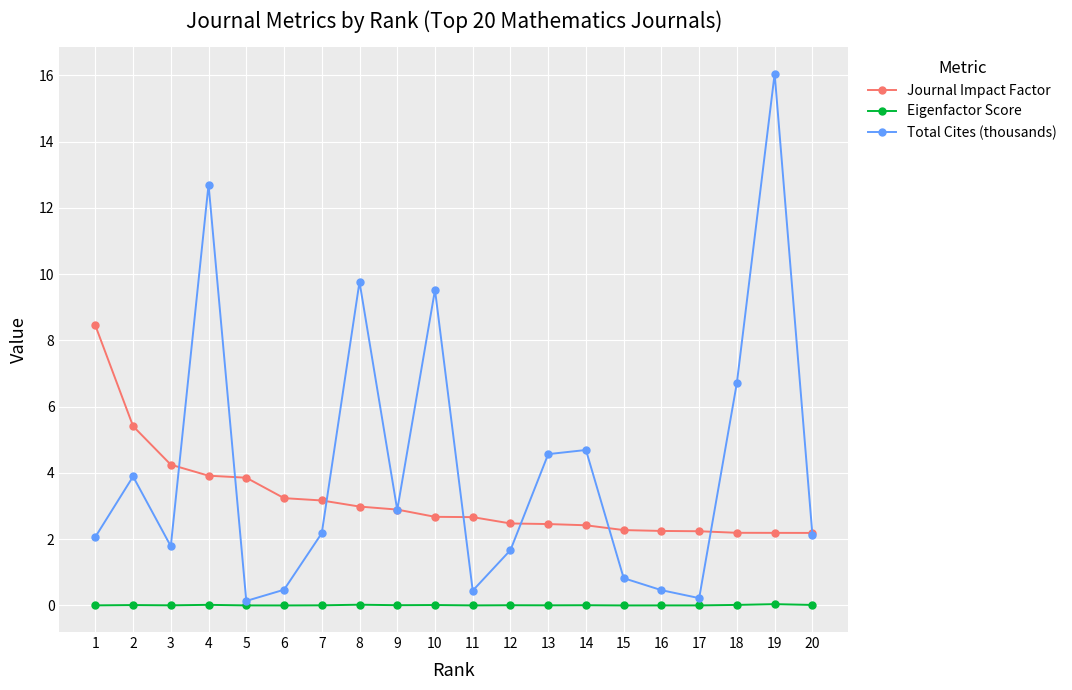

True or false: Journal Impact Factor and Eigenfactor Score intersect in this chart.

False